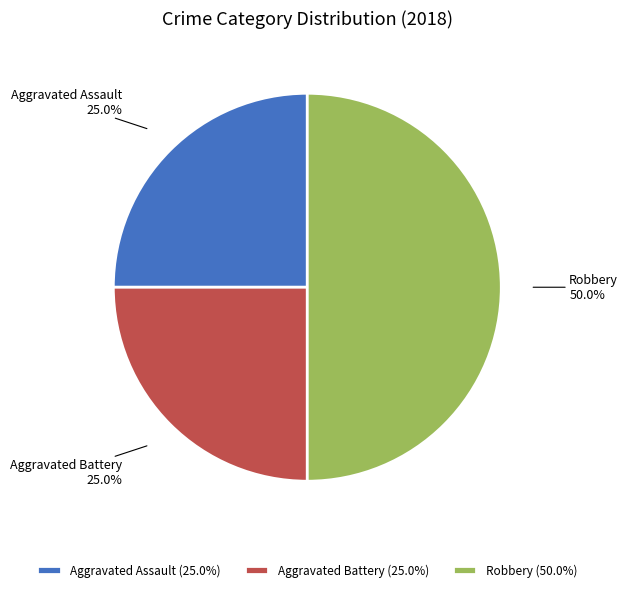

To the nearest percent, what percentage of the pie is Aggravated Assault?

25%